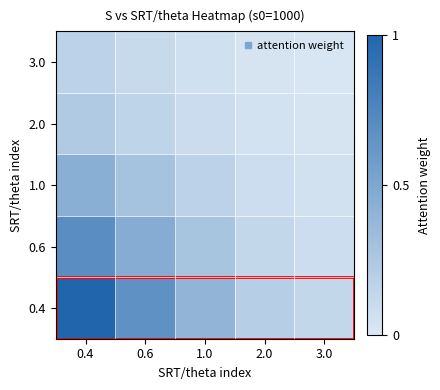

What is the difference between the highest and lowest values at 3.0?

0.1